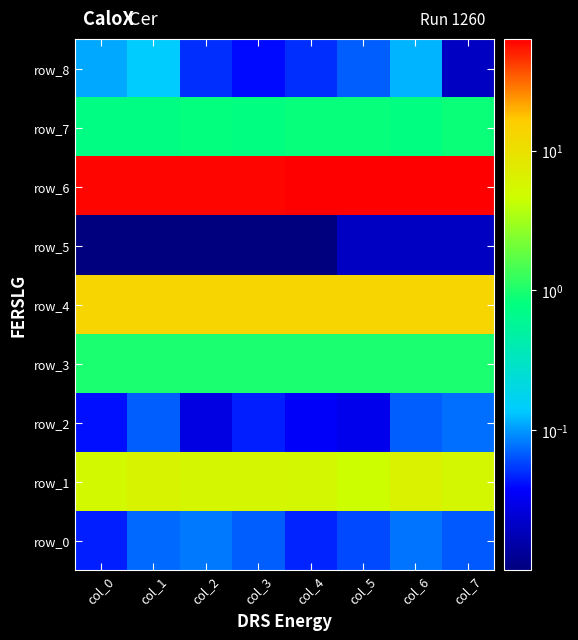

Rank the series at col_1 from lowest to highest value.

row_5, row_2, row_0, row_8, row_7, row_3, row_1, row_4, row_6